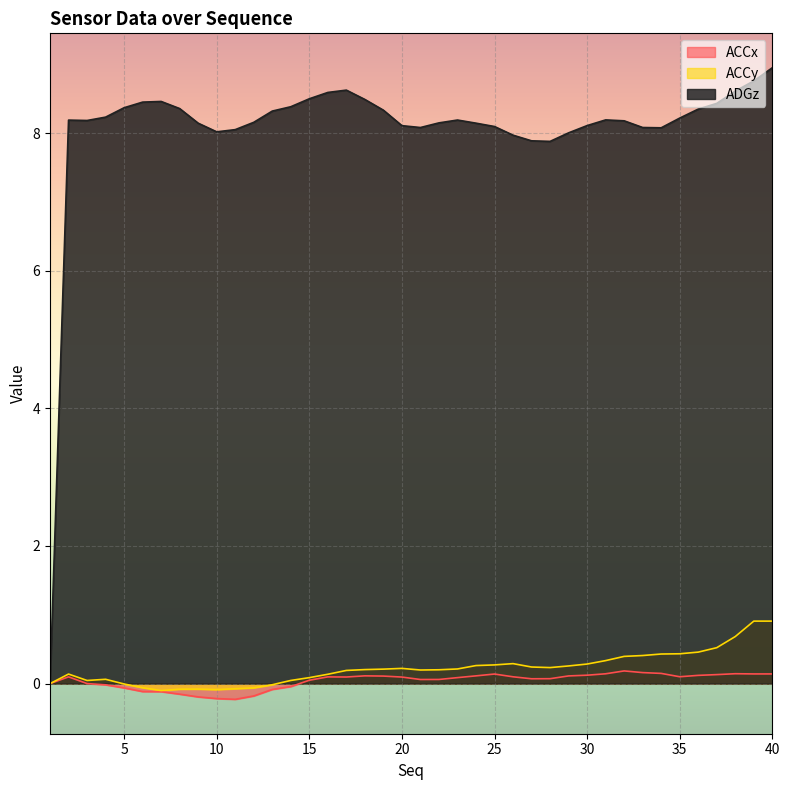

Where is the first local minimum for ACCy?

3